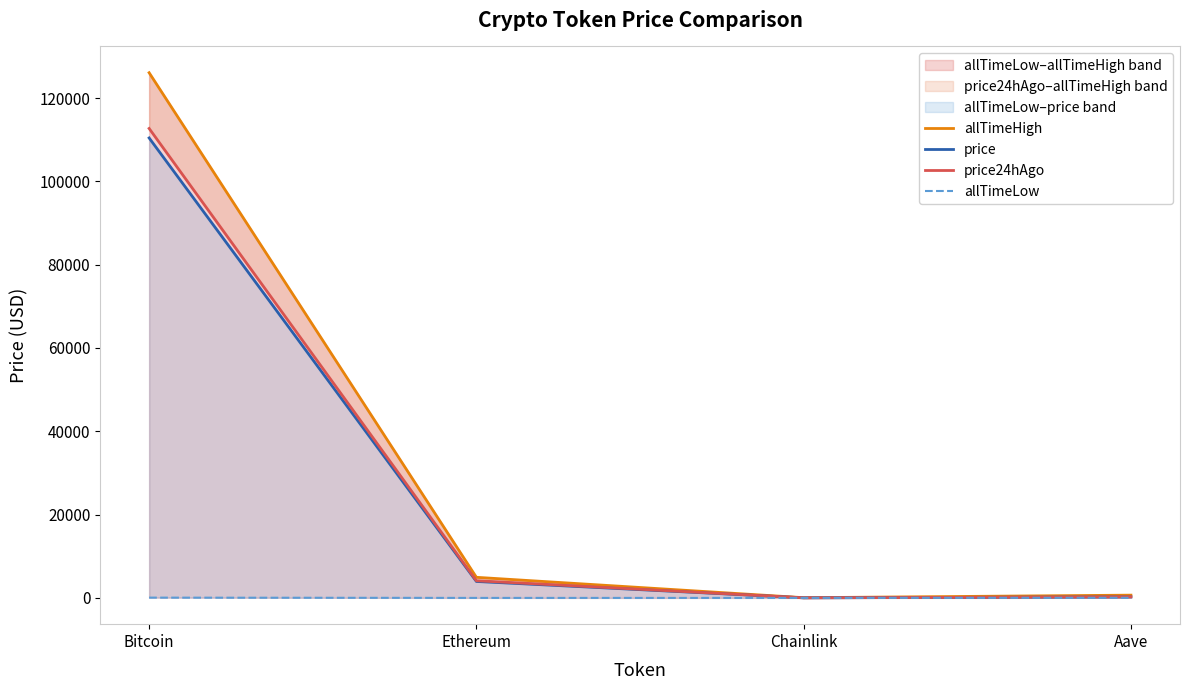

List the series in order of their peak value, lowest first.

allTimeLow, price, price24hAgo, allTimeHigh